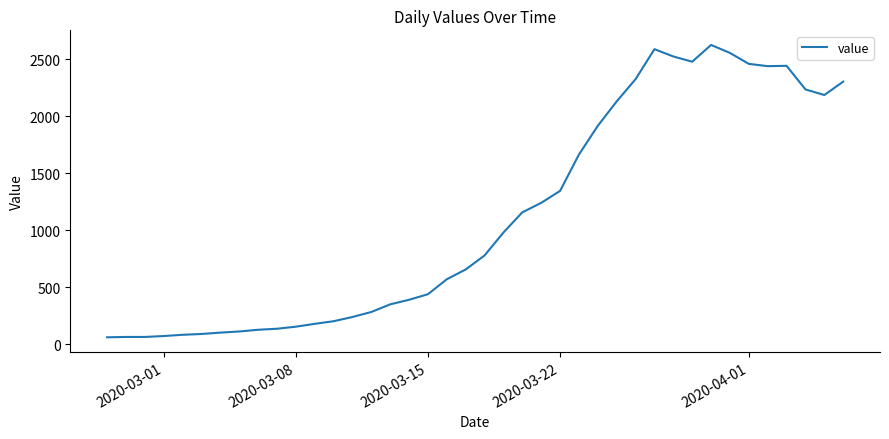

What is the sum of all values?

44703